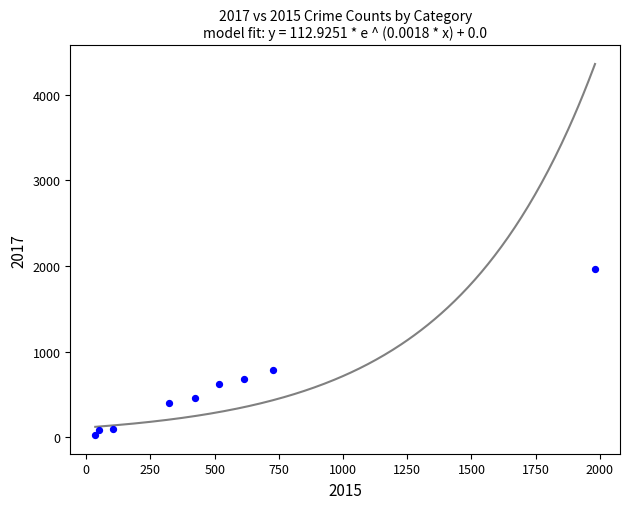

What is the average X value?

530